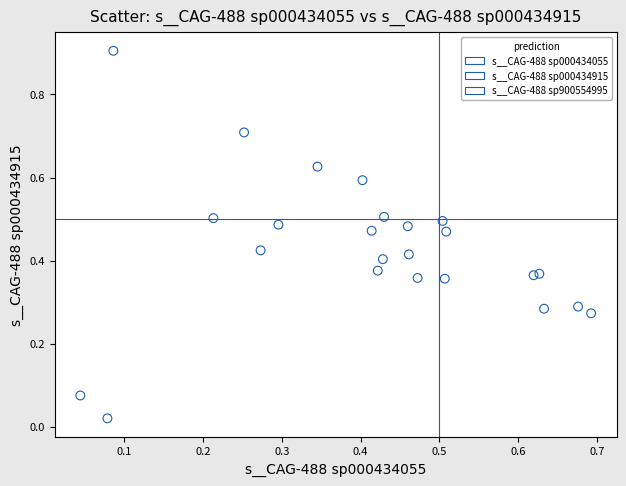

Which series has the widest spread of Y values?

s__CAG-488 sp000434915